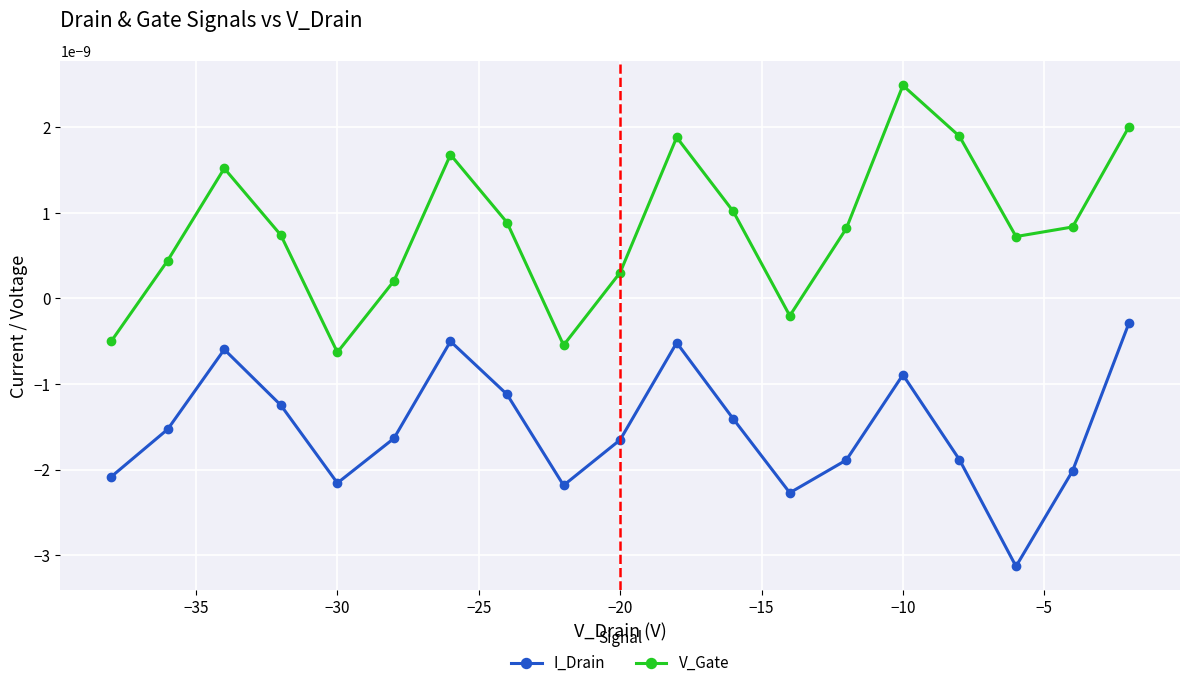

Rank the series at −20 from lowest to highest value.

I_Drain, V_Gate